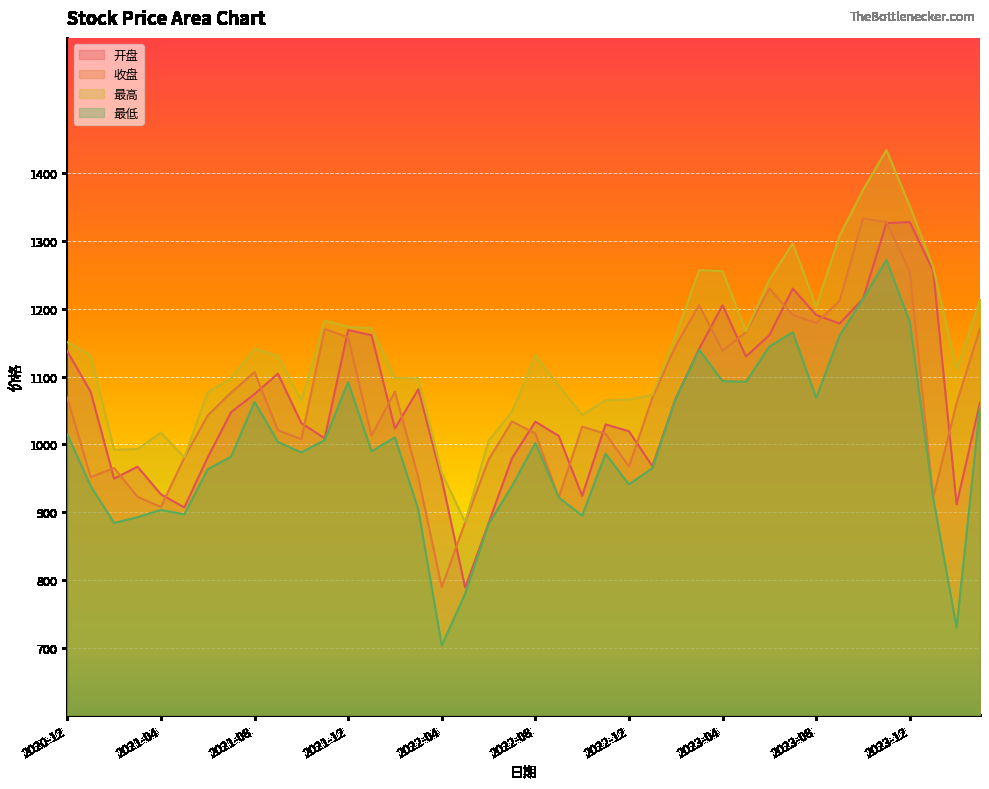

Reading left to right, list all the values displayed in this chart.

开盘: 2020-12=1137.4	2021-01=1077.4	2021-02=949.2	2021-03=967.1	2021-04=926.1	2021-05=906.9	2021-06=980.6	2021-07=1047.5	2021-08=1074.2	2021-09=1104.3	2021-10=1031.3	2021-11=1008.9	2021-12=1168.7	2022-01=1161.1	2022-02=1023.3	2022-03=1081.3	2022-04=948.8	2022-05=788.6	2022-06=883.4	2022-07=979.4	2022-08=1033.5	2022-09=1012.4	2022-10=923.9	2022-11=1029.4	2022-12=1019.3	2023-01=967.7	2023-02=1067.8	2023-03=1141.2	2023-04=1205.3	2023-05=1129.7	2023-06=1161.2	2023-07=1229.9	2023-08=1191.0	2023-09=1178.3	2023-10=1214.9	2023-11=1326.5	2023-12=1328.0	2024-01=1256.2	2024-02=911.4	2024-03=1061.6
收盘: 2020-12=1069.0	2021-01=951.5	2021-02=965.1	2021-03=922.5	2021-04=907.6	2021-05=980.2	2021-06=1042.5	2021-07=1076.4	2021-08=1106.8	2021-09=1020.8	2021-10=1007.5	2021-11=1170.2	2021-12=1158.1	2022-01=1012.7	2022-02=1077.5	2022-03=951.2	2022-04=789.0	2022-05=884.9	2022-06=977.3	2022-07=1033.8	2022-08=1016.0	2022-09=921.5	2022-10=1026.1	2022-11=1015.6	2022-12=967.3	2023-01=1068.7	2023-02=1145.5	2023-03=1205.5	2023-04=1138.4	2023-05=1165.6	2023-06=1230.1	2023-07=1190.9	2023-08=1179.0	2023-09=1211.7	2023-10=1333.4	2023-11=1328.4	2023-12=1254.5	2024-01=921.7	2024-02=1061.0	2024-03=1170.9
最高: 2020-12=1150.9	2021-01=1131.5	2021-02=992.0	2021-03=993.1	2021-04=1017.4	2021-05=980.7	2021-06=1076.7	2021-07=1097.5	2021-08=1140.9	2021-09=1130.0	2021-10=1065.1	2021-11=1182.5	2021-12=1173.2	2022-01=1171.4	2022-02=1098.1	2022-03=1097.1	2022-04=957.7	2022-05=885.8	2022-06=1005.5	2022-07=1048.1	2022-08=1130.8	2022-09=1086.7	2022-10=1043.4	2022-11=1064.9	2022-12=1066.1	2023-01=1072.9	2023-02=1160.8	2023-03=1257.2	2023-04=1255.6	2023-05=1166.9	2023-06=1243.0	2023-07=1296.4	2023-08=1203.1	2023-09=1307.6	2023-10=1375.4	2023-11=1434.5	2023-12=1351.9	2024-01=1261.8	2024-02=1110.4	2024-03=1213.2
最低: 2020-12=1014.7	2021-01=938.3	2021-02=884.0	2021-03=892.5	2021-04=903.2	2021-05=896.6	2021-06=963.3	2021-07=981.8	2021-08=1062.7	2021-09=1003.6	2021-10=988.0	2021-11=1006.4	2021-12=1091.8	2022-01=989.8	2022-02=1010.2	2022-03=903.6	2022-04=703.2	2022-05=779.3	2022-06=882.2	2022-07=938.3	2022-08=1002.0	2022-09=921.5	2022-10=894.8	2022-11=986.2	2022-12=940.8	2023-01=964.8	2023-02=1067.8	2023-03=1139.7	2023-04=1093.2	2023-05=1092.5	2023-06=1144.3	2023-07=1165.5	2023-08=1068.5	2023-09=1160.5	2023-10=1214.8	2023-11=1272.1	2023-12=1180.8	2024-01=920.8	2024-02=729.4	2024-03=1056.3